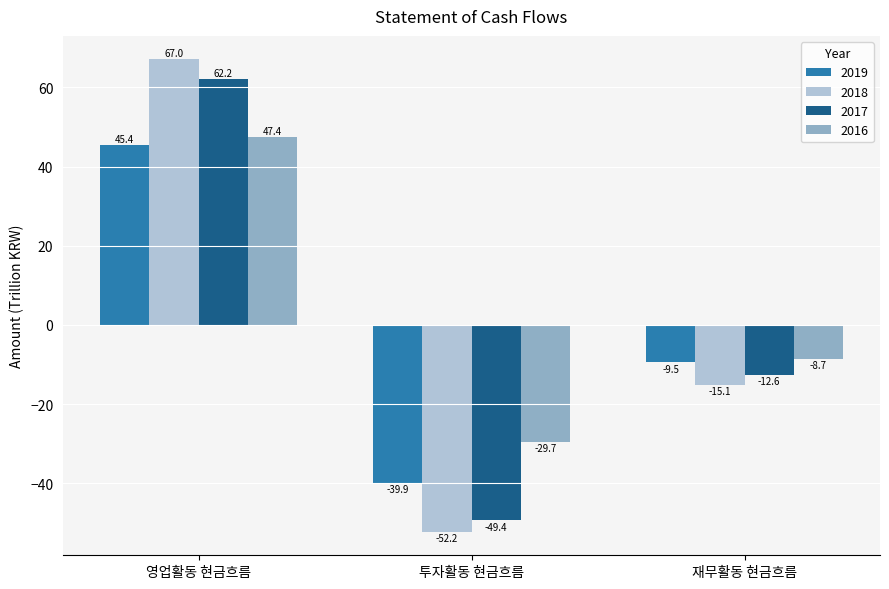

Rank the series at 재무활동 현금흐름 from lowest to highest value.

2018, 2017, 2019, 2016